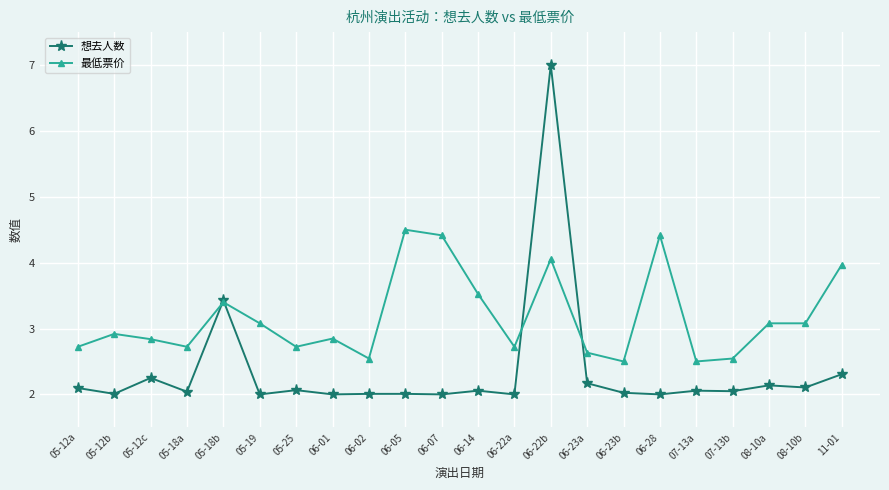

Rank the series by their maximum value, from lowest to highest.

最低票价, 想去人数